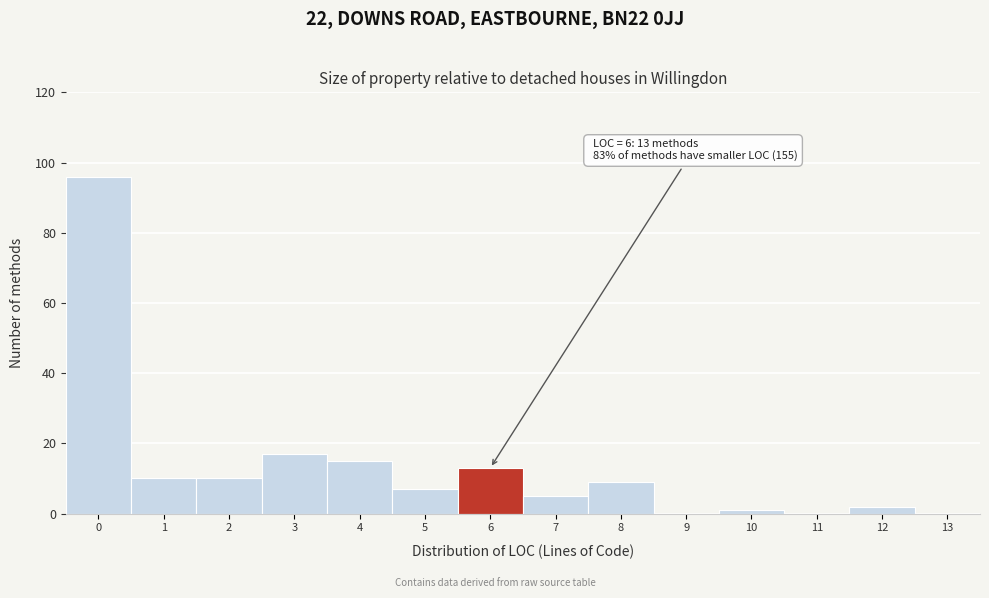

Which range on the x-axis has the tallest bar?

-0.5 to 0.5